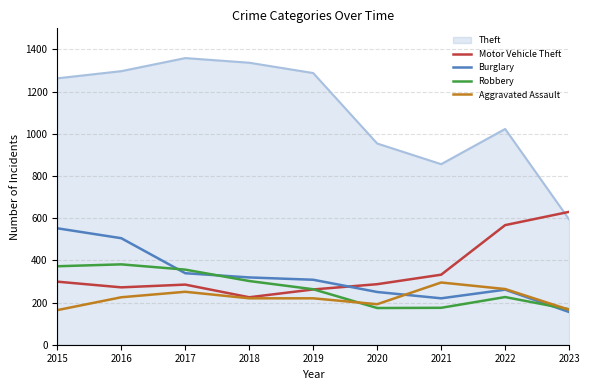

Which series changed the most between 2019 and 2021?

Theft